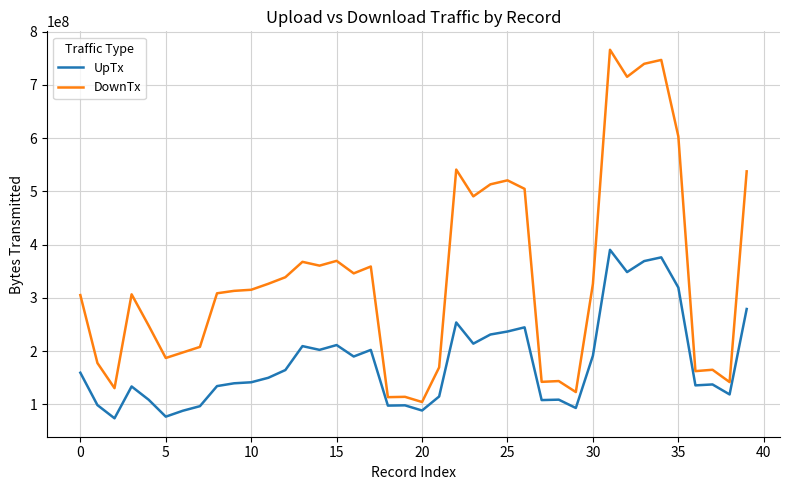

What is the maximum value shown in the chart?

765991902.4